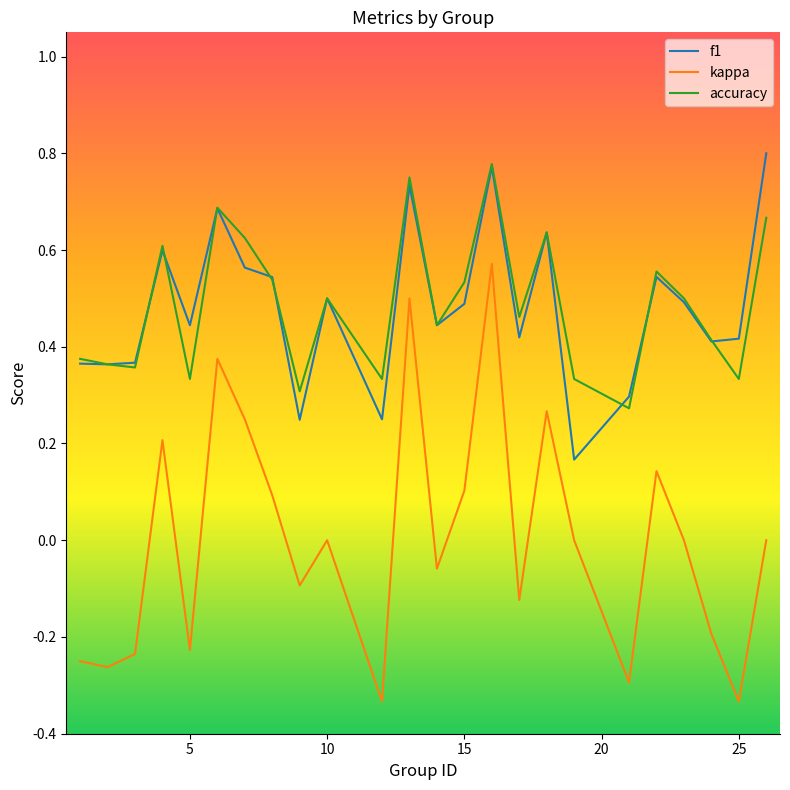

Which series has the largest range (max minus min)?

kappa